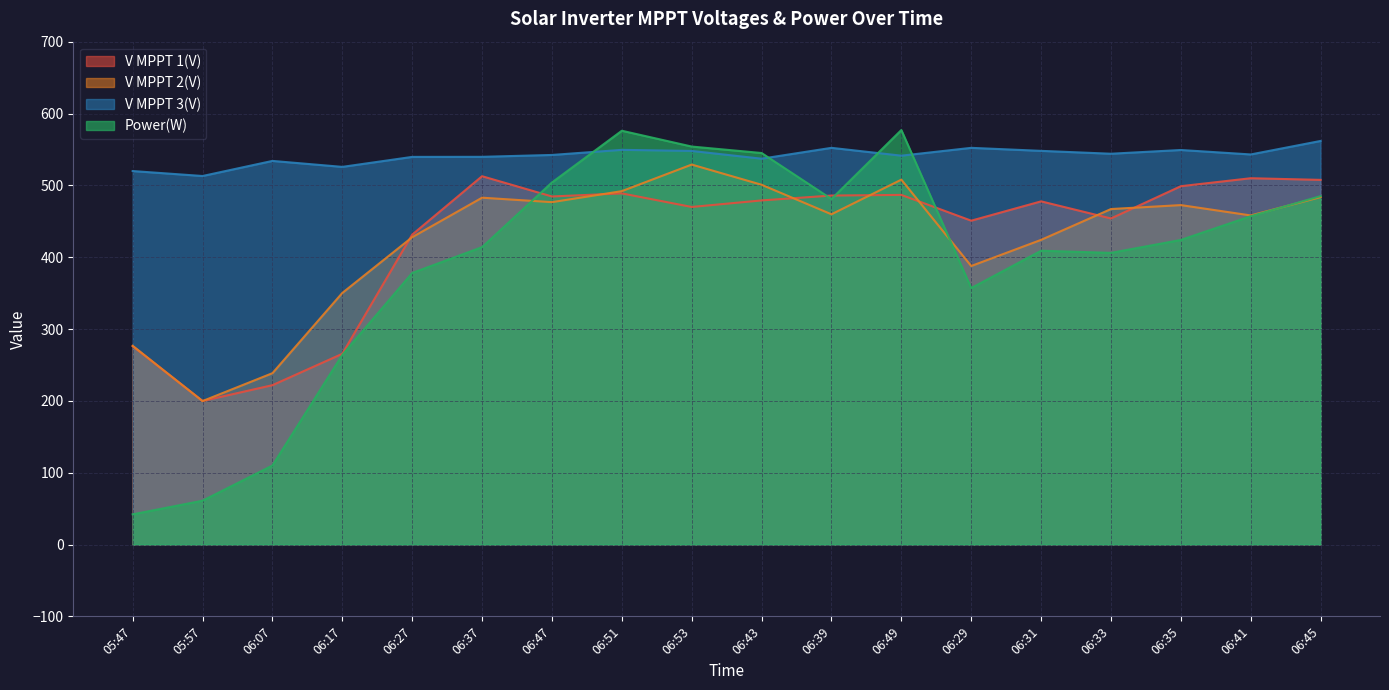

How many lines are shown in the chart?

4